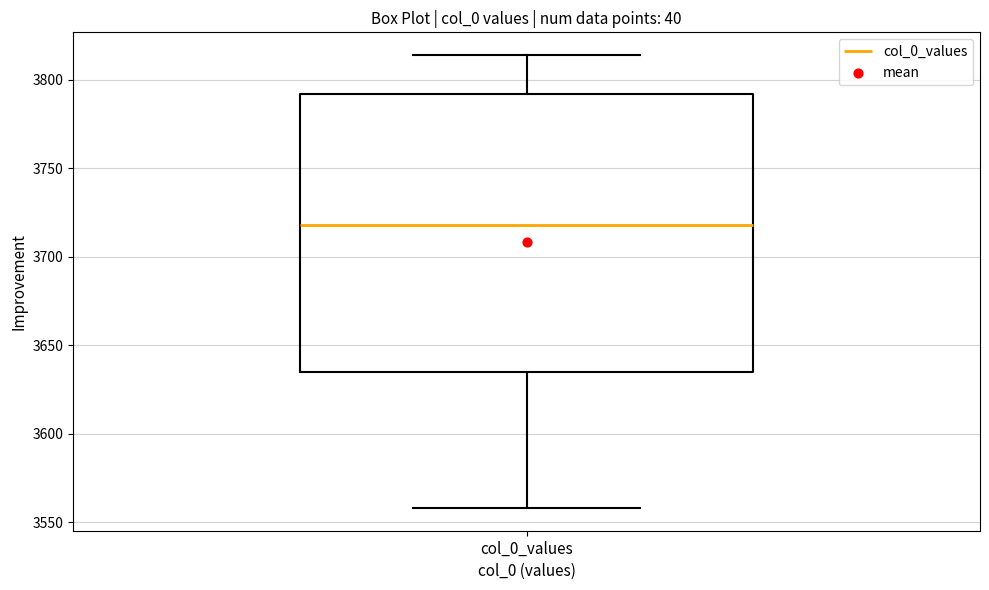

Transcribe this box plot: give where the median line is, the range the box spans, and where the two whiskers end, as read against the y-axis. The values are not printed on the chart, so give them approximately, as read against the axis.

median 3720, box 3635 to 3790, whiskers 3560 to 3815